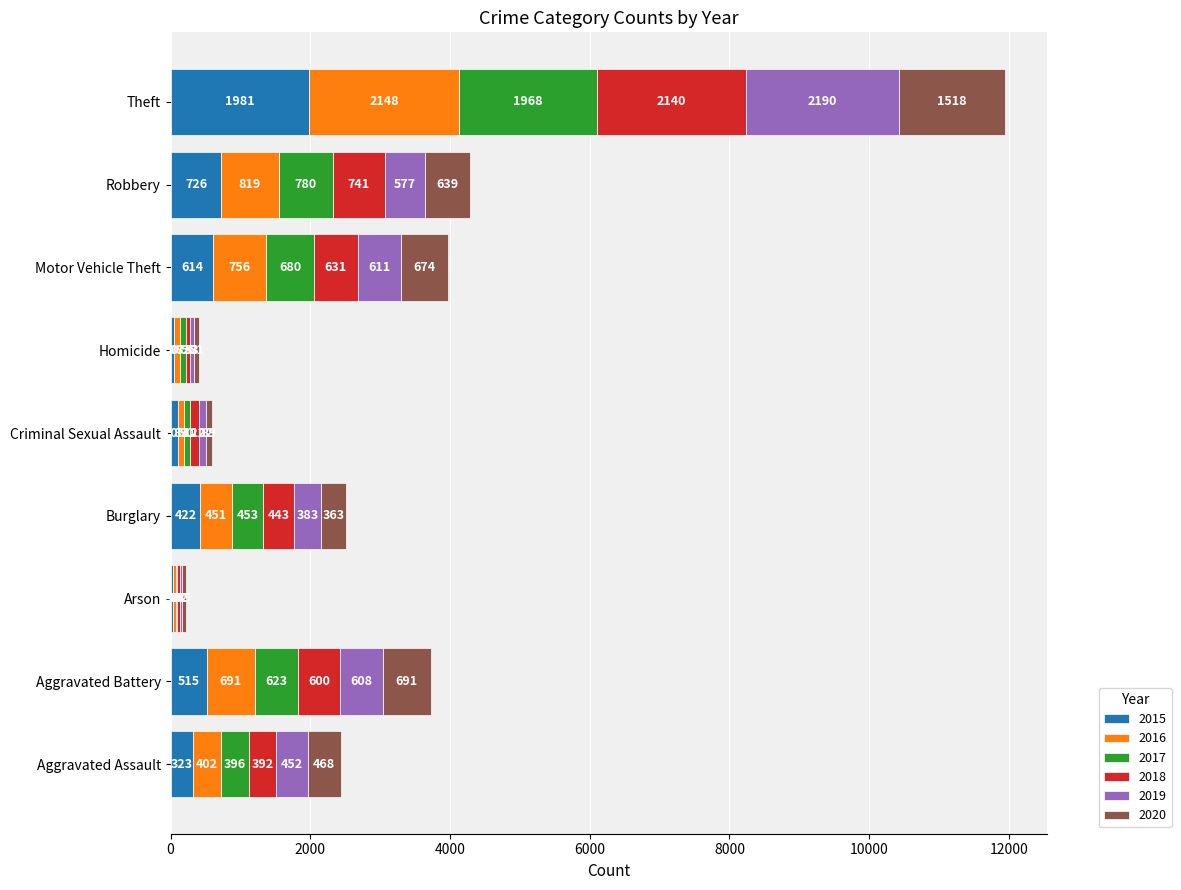

At which label does 2015 reach its peak?

Theft